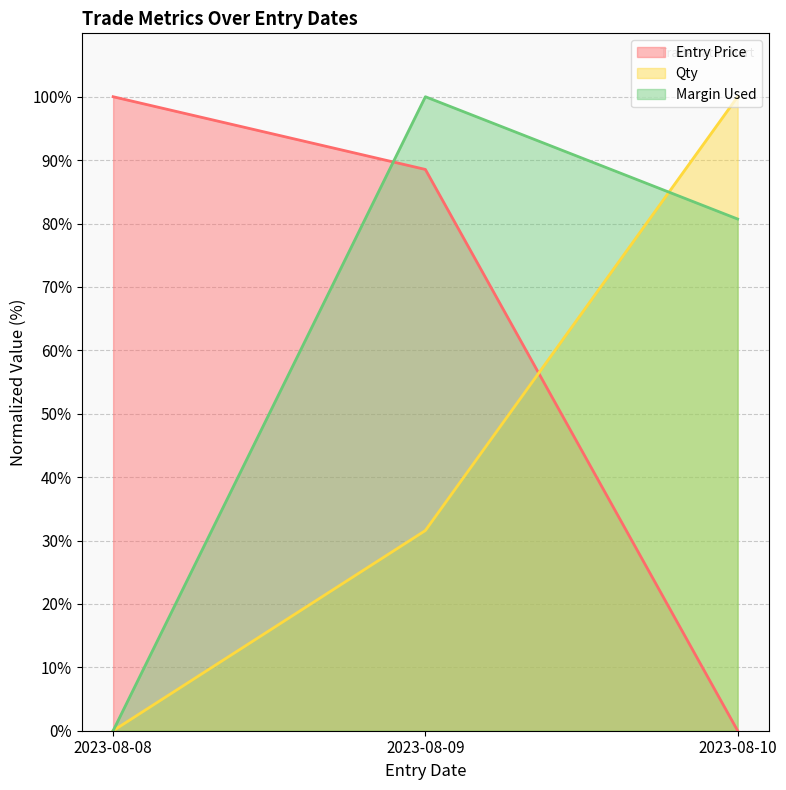

Reading left to right, extract all data points from this chart.

Entry Price: 100.0	88.5	0.0
Qty: 0.0	31.6	100.0
Margin Used: 0.0	100.0	80.7